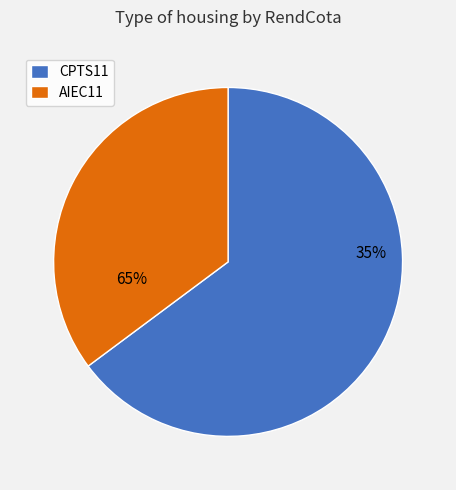

Which slice is the largest?

CPTS11